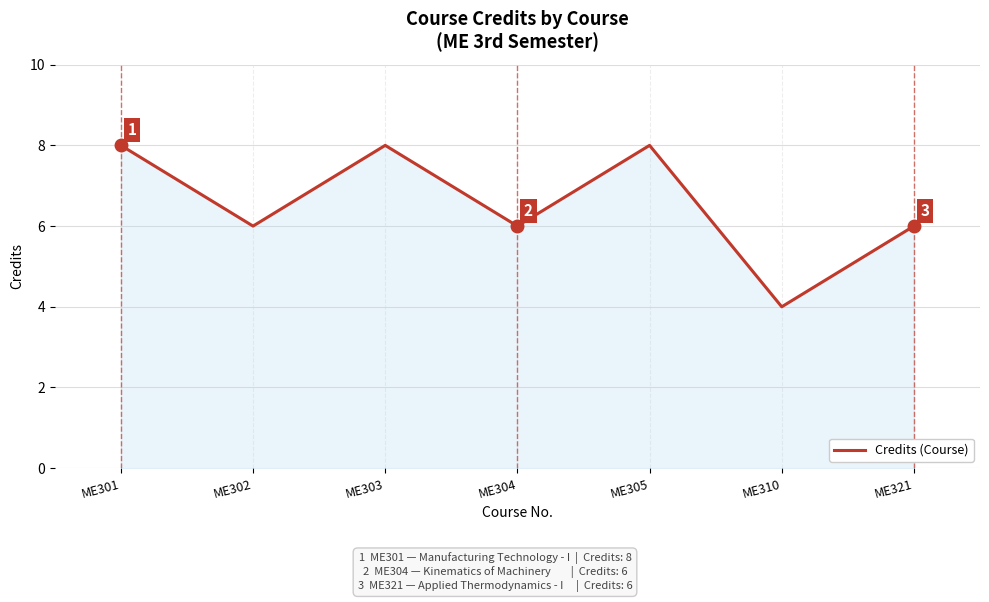

Does the chart display data point markers on the line(s)?

No